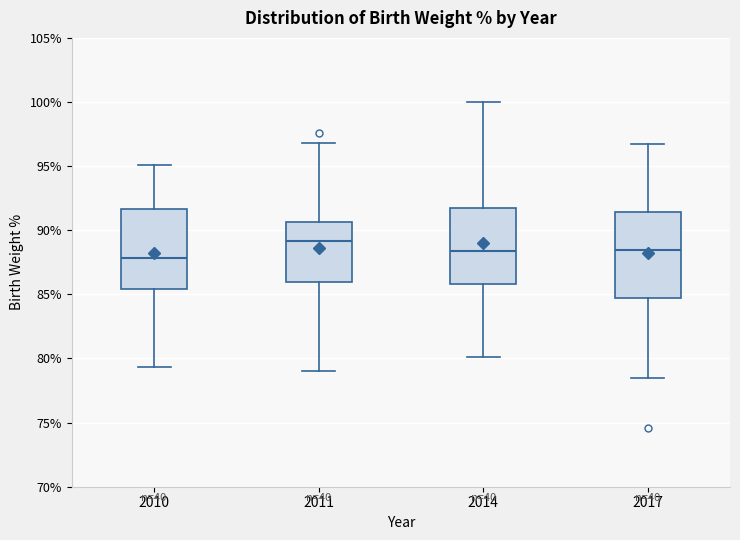

Comparing the boxes themselves (not the whiskers), which one is the tallest?

2017